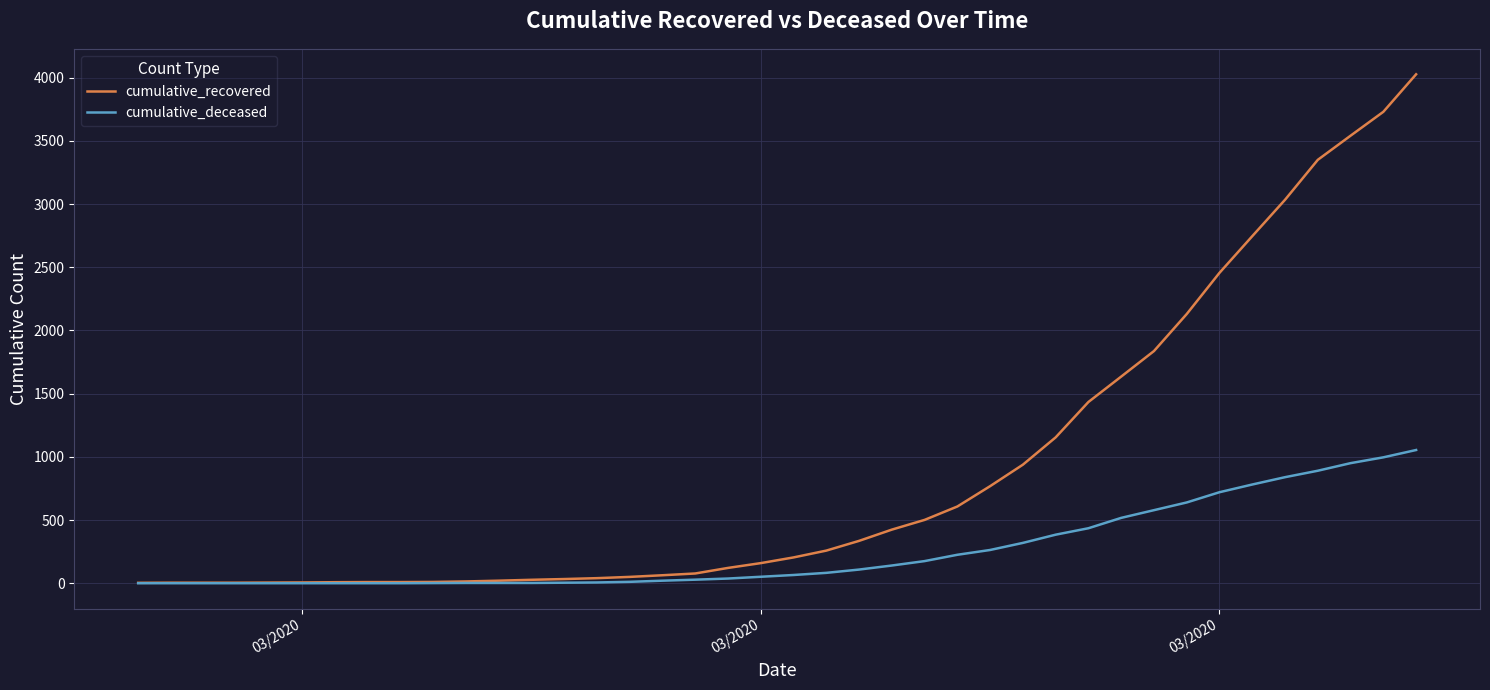

Does the chart have visible grid lines?

Yes